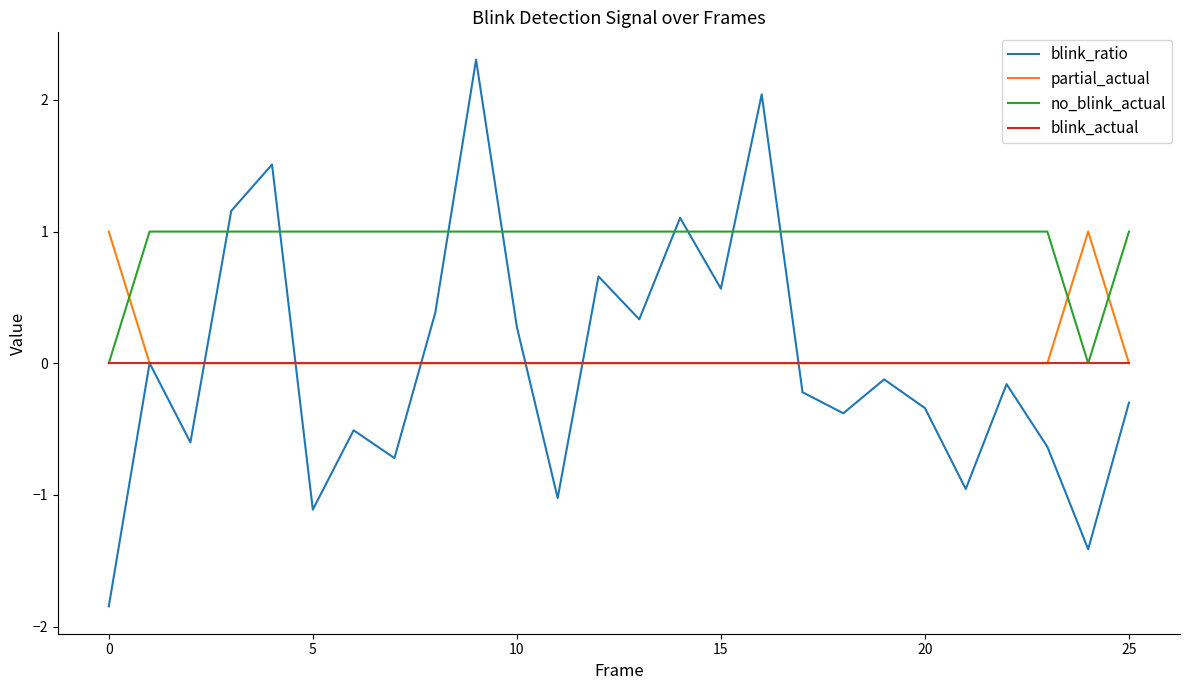

Which series ends up on top after the final intersection of no_blink_actual and partial_actual?

no_blink_actual